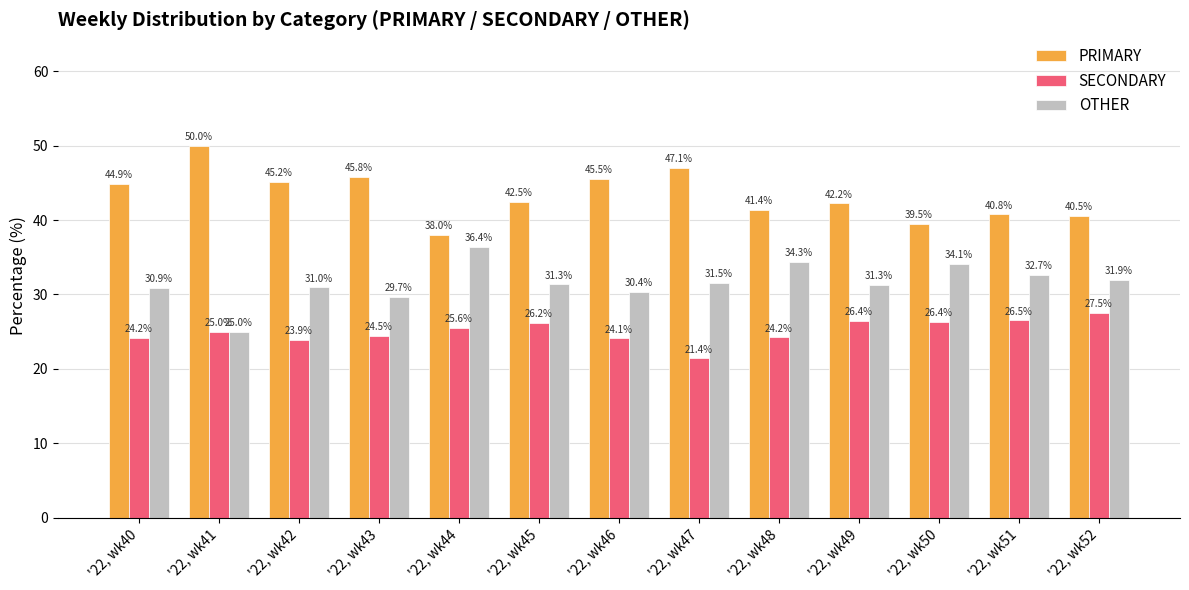

What is the value of the OTHER bar at the 12th from the left?

32.7